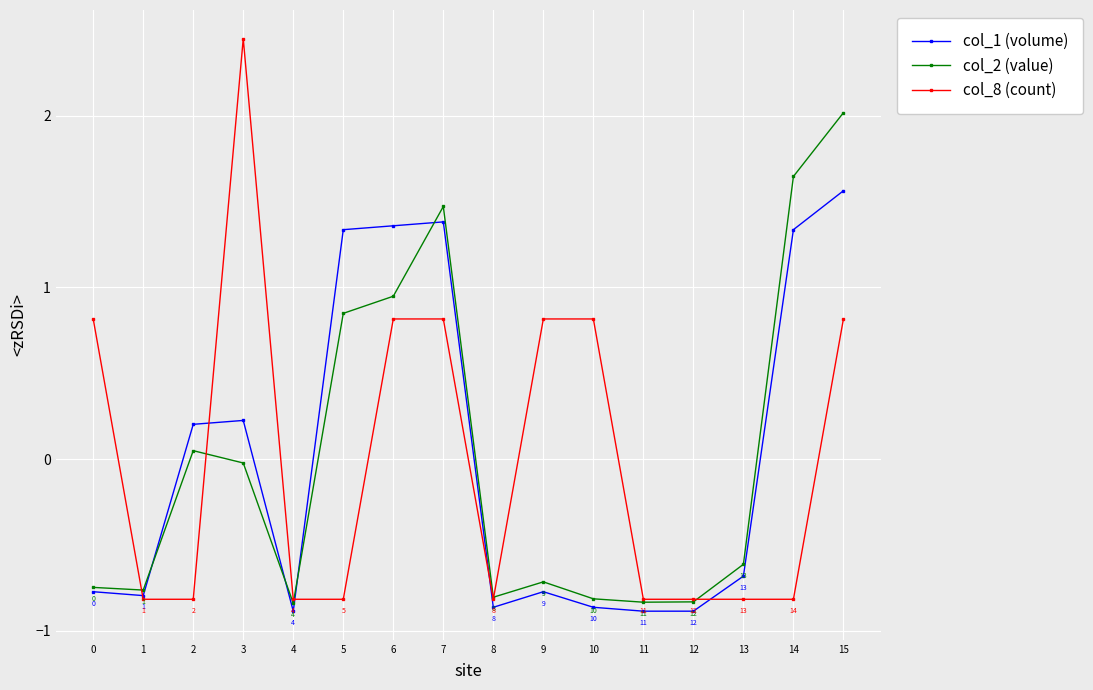

At which category is the sum across all series the highest?

15